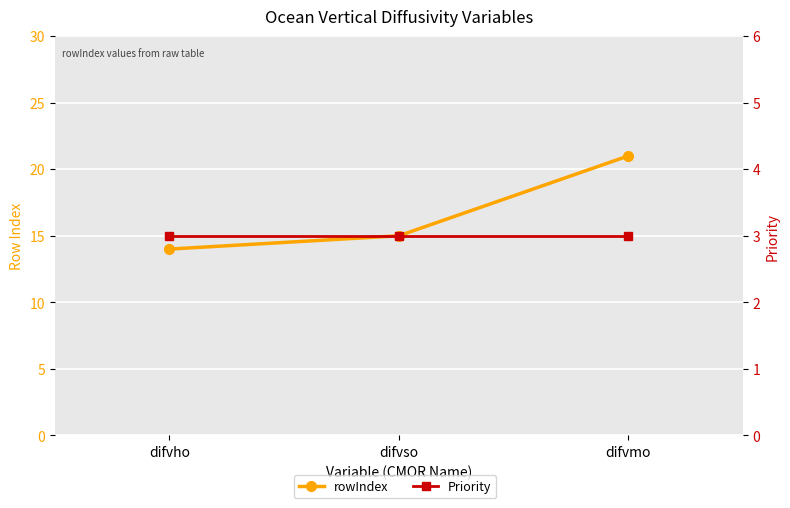

At which label is Priority closest to 3?

difvho